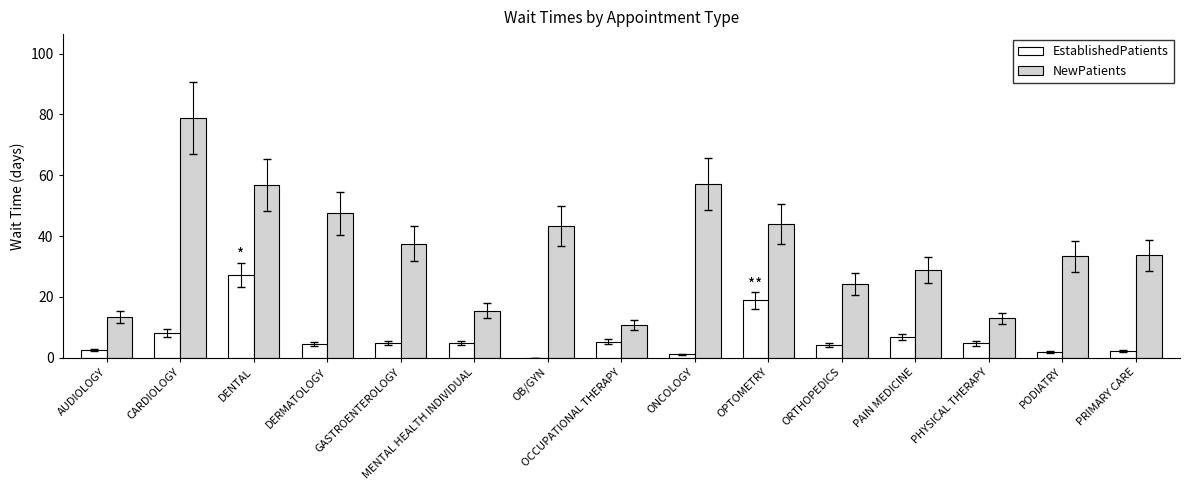

What is the maximum value shown in the chart?

78.8